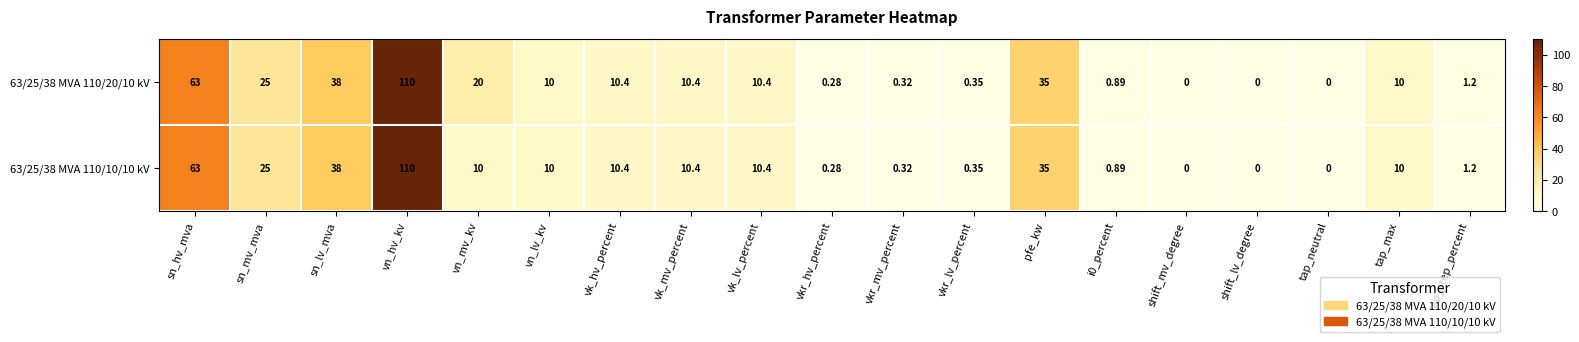

At which category is the sum across all series the highest?

vn_hv_kv